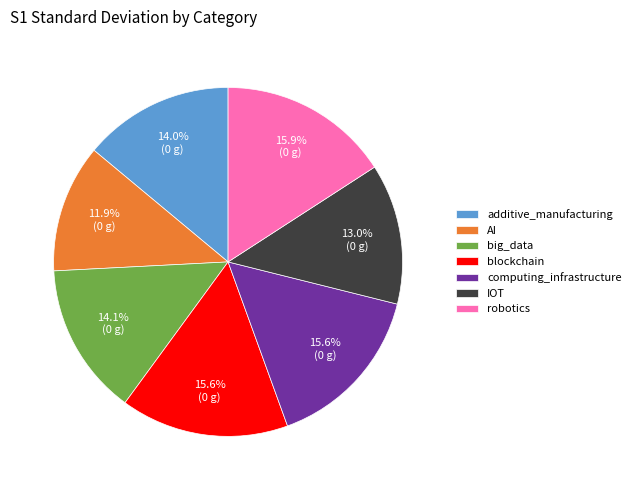

What percentage is the big_data slice, to the nearest percent?

14%